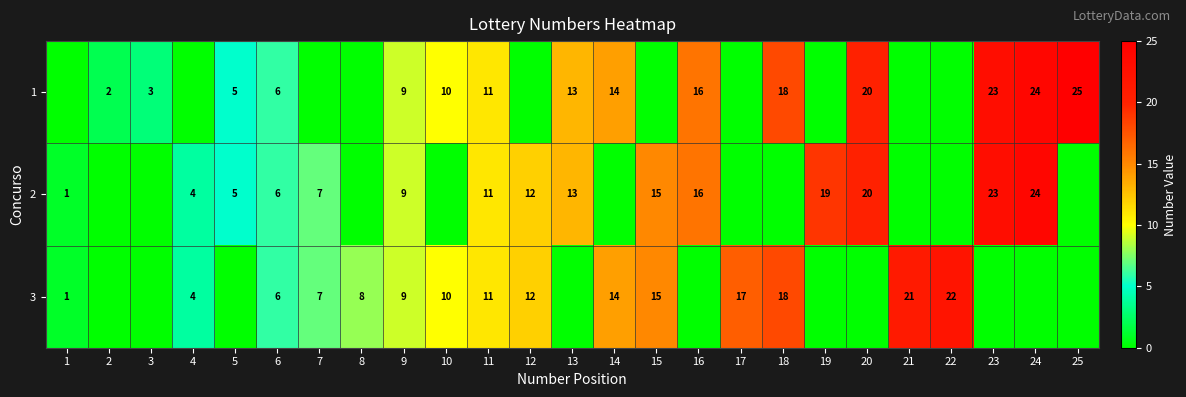

True or false: 3 has a value of 27 at 18.

False